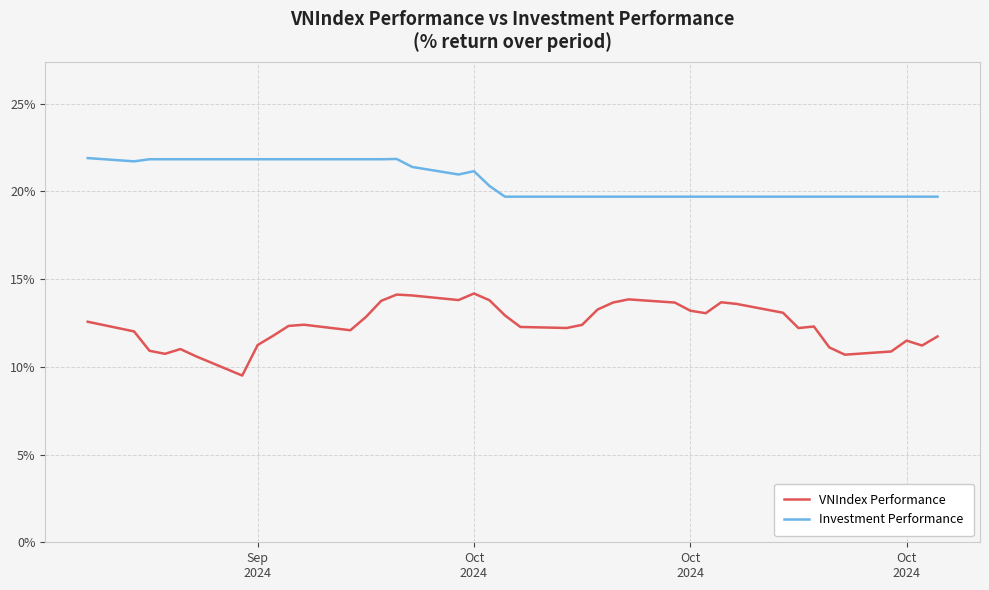

Does the chart display data point markers on the line(s)?

No